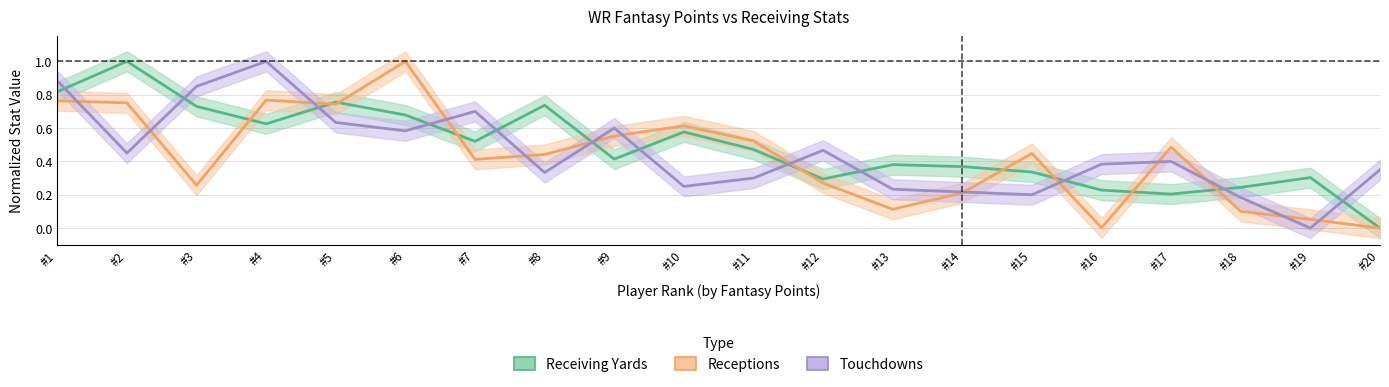

Where is Receiving Yards nearest to the value 0?

#20